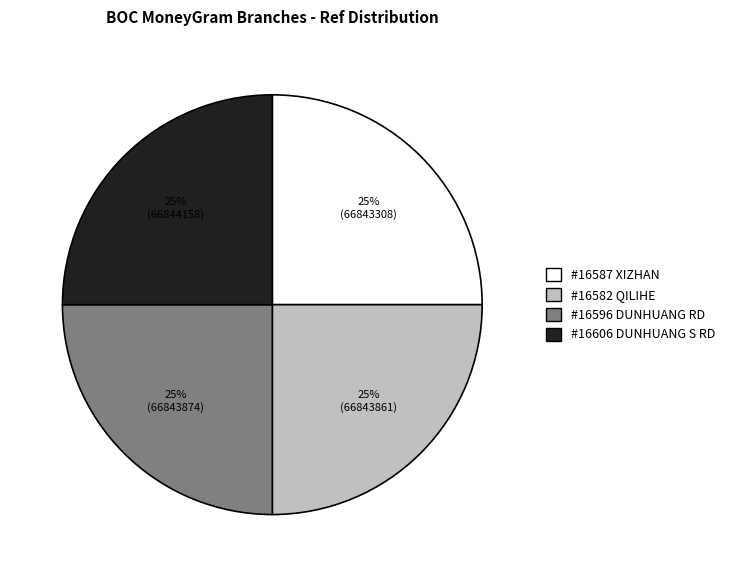

Is it true that #16582 QILIHE is 25% of the pie?

True